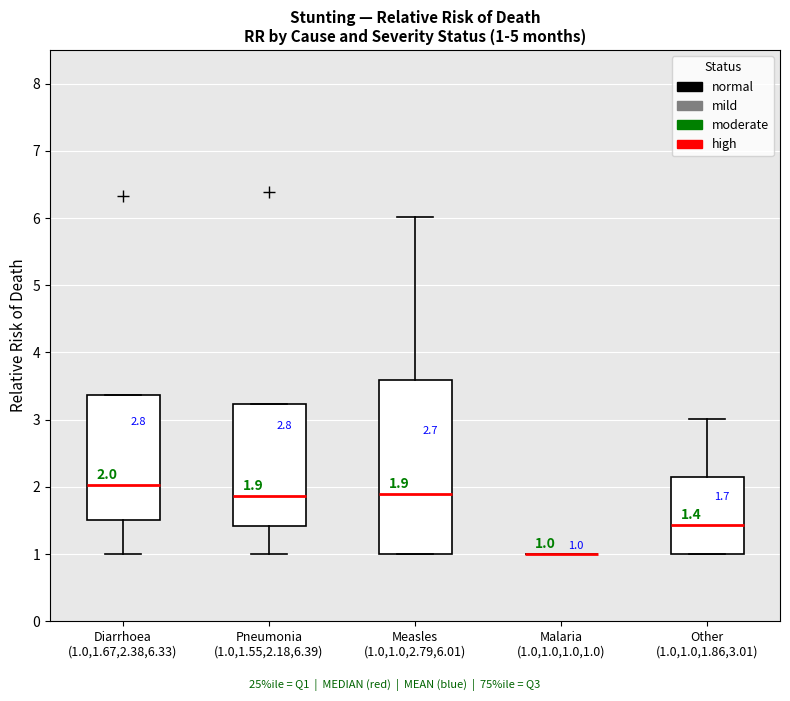

Which box is the tallest, from its lower edge to its upper edge?

Measles (1.0,1.0,2.79,6.01)